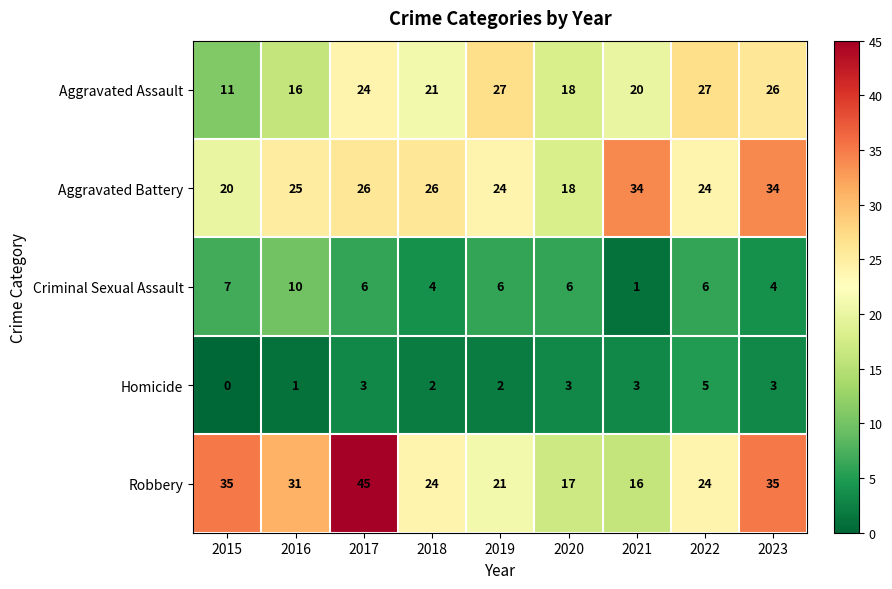

What is the difference between the highest and lowest values at 2016?

30